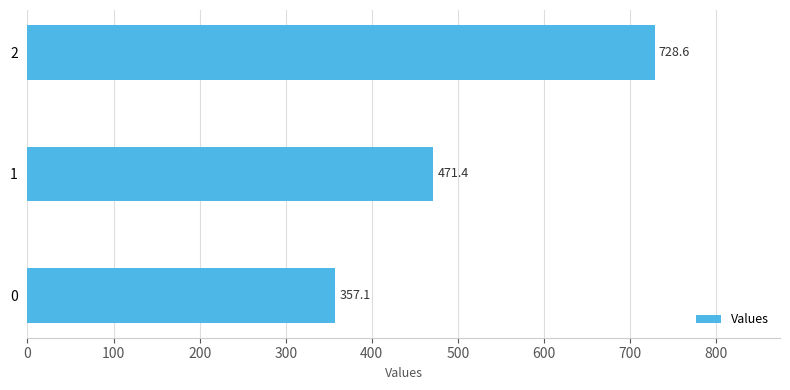

At which label is the value closest to 542?

1